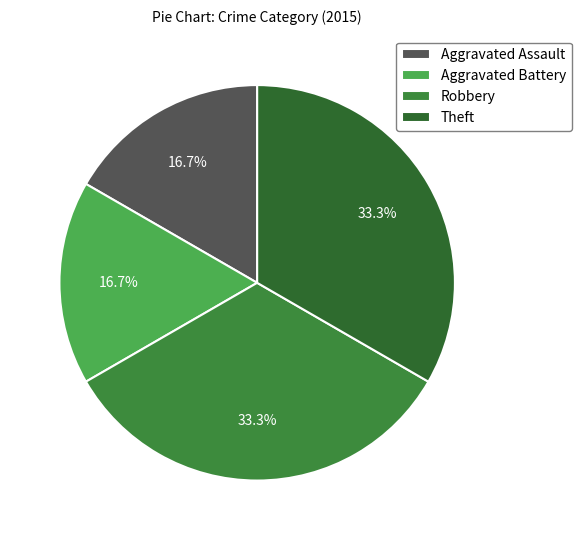

Rank the categories by value from highest to lowest.

Robbery, Theft, Aggravated Assault, Aggravated Battery